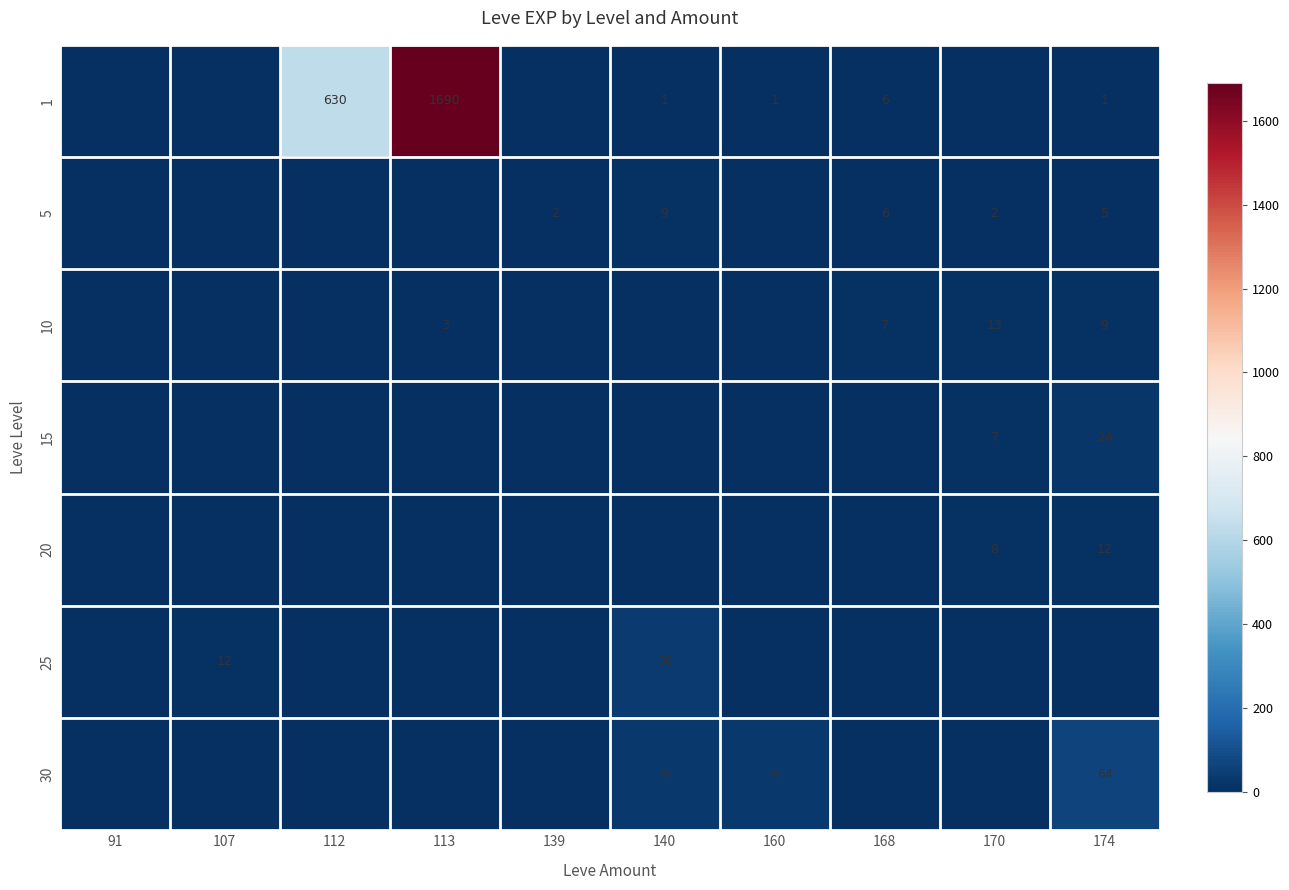

Which has a higher value, 113 or 160?

113